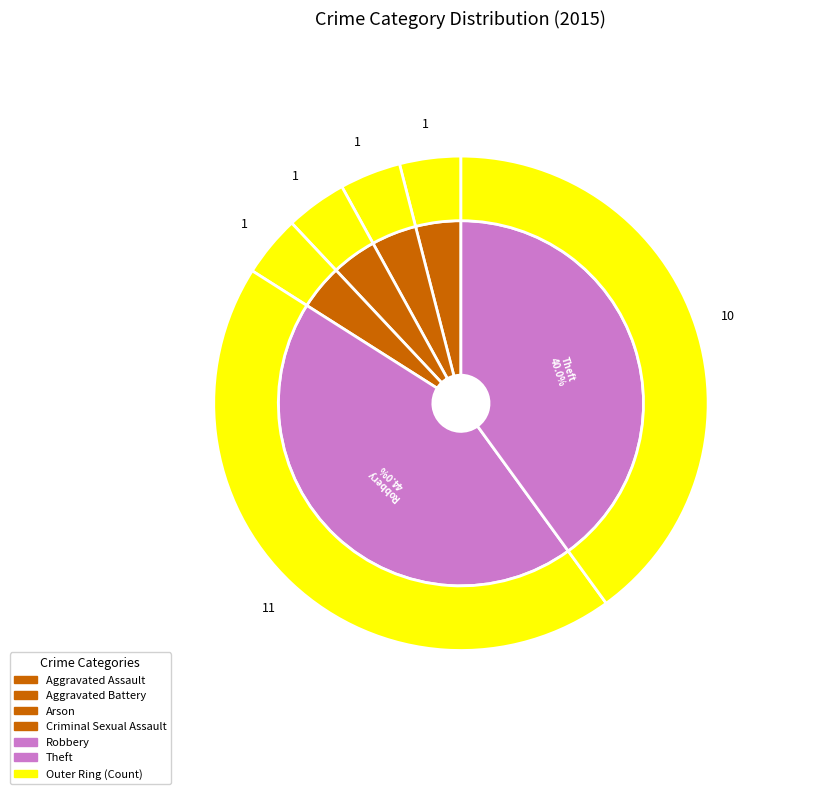

Is it true that Robbery is 39% of the pie?

False